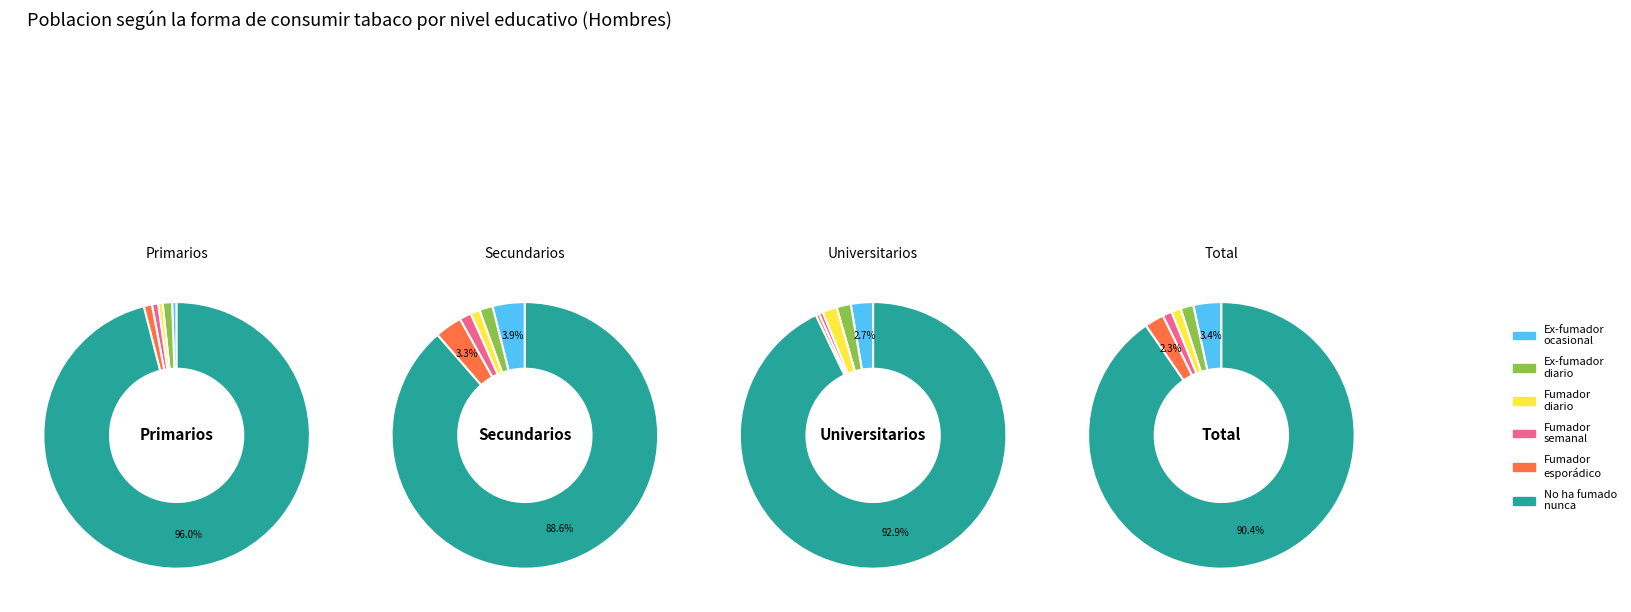

Which series changed the most between Universitarios and Total?

No he fumado nunca